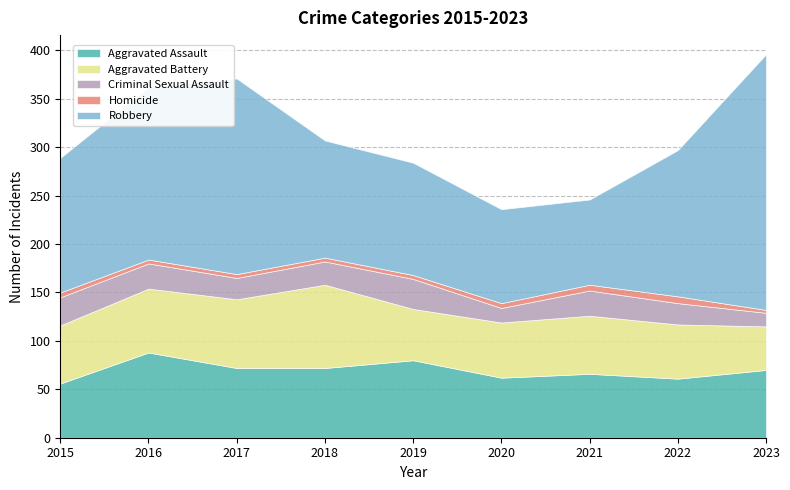

Reading right to left, transcribe all the data shown in this chart.

Aggravated Assault: 70	61	66	62	80	72	72	88	56
Aggravated Battery: 45	56	60	57	53	86	71	66	60
Criminal Sexual Assault: 14	22	26	15	31	24	22	26	29
Homicide: 3	7	6	5	4	4	4	4	5
Robbery: 264	151	88	97	116	121	202	178	139